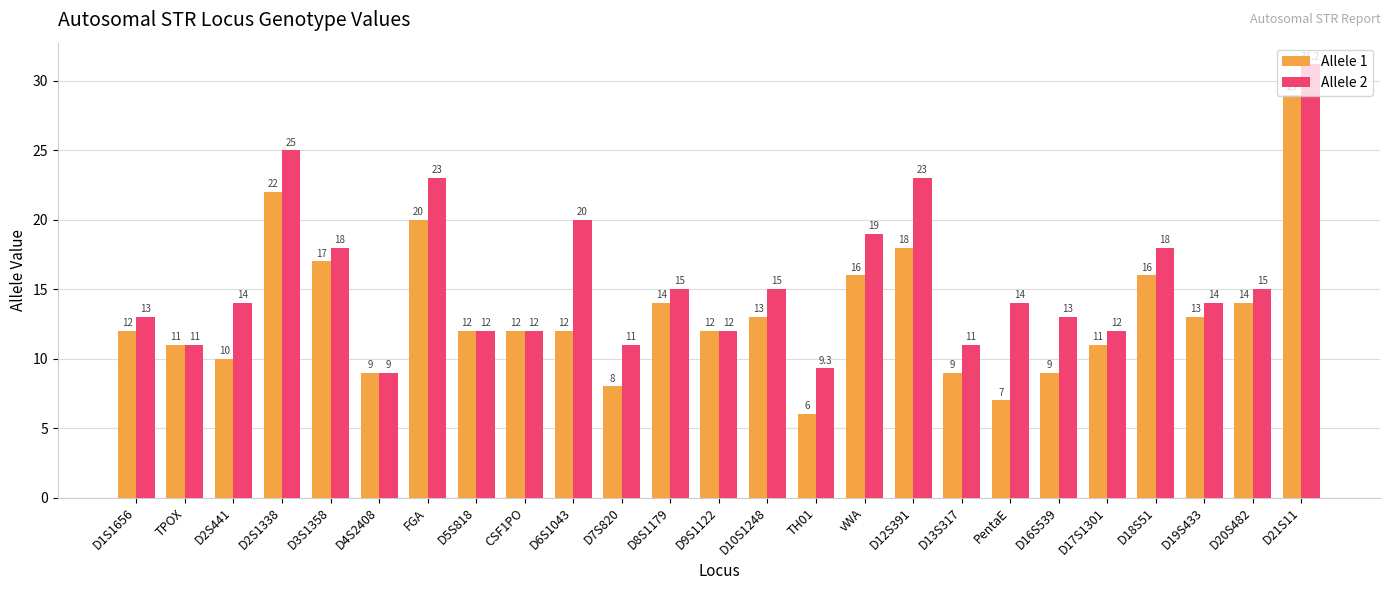

Which category has the highest value in the Allele 2 series?

D21S11